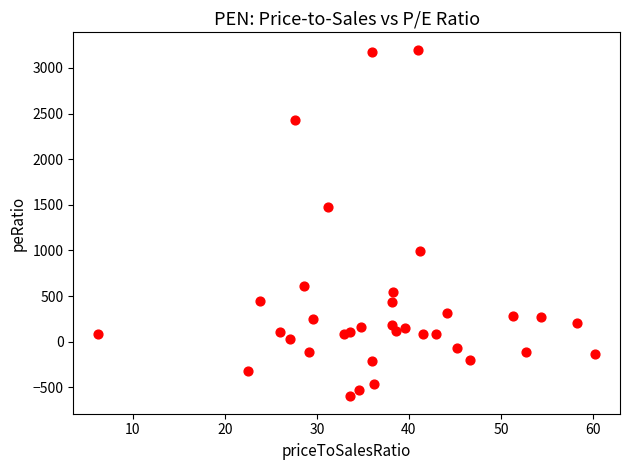

What is the range of X values (max minus min)?

54.0